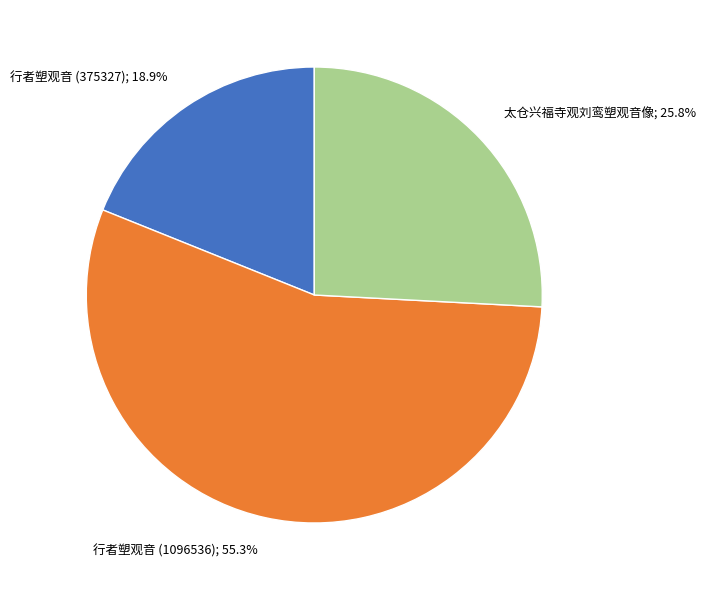

Is there a majority slice in this chart?

Yes